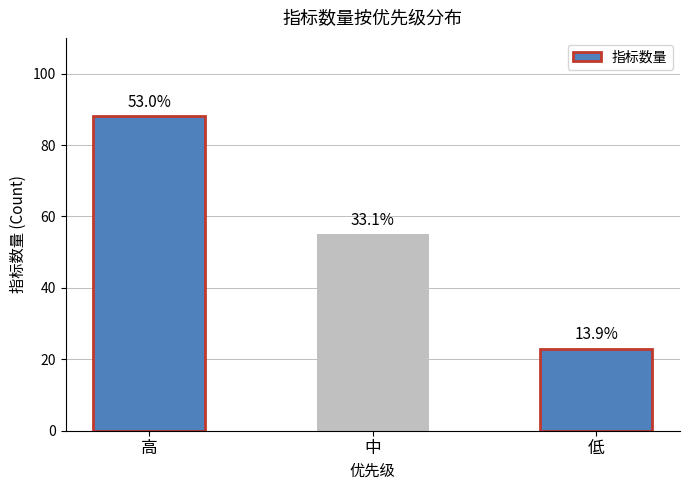

Reading right to left, transcribe all the data shown in this chart.

23	55	88